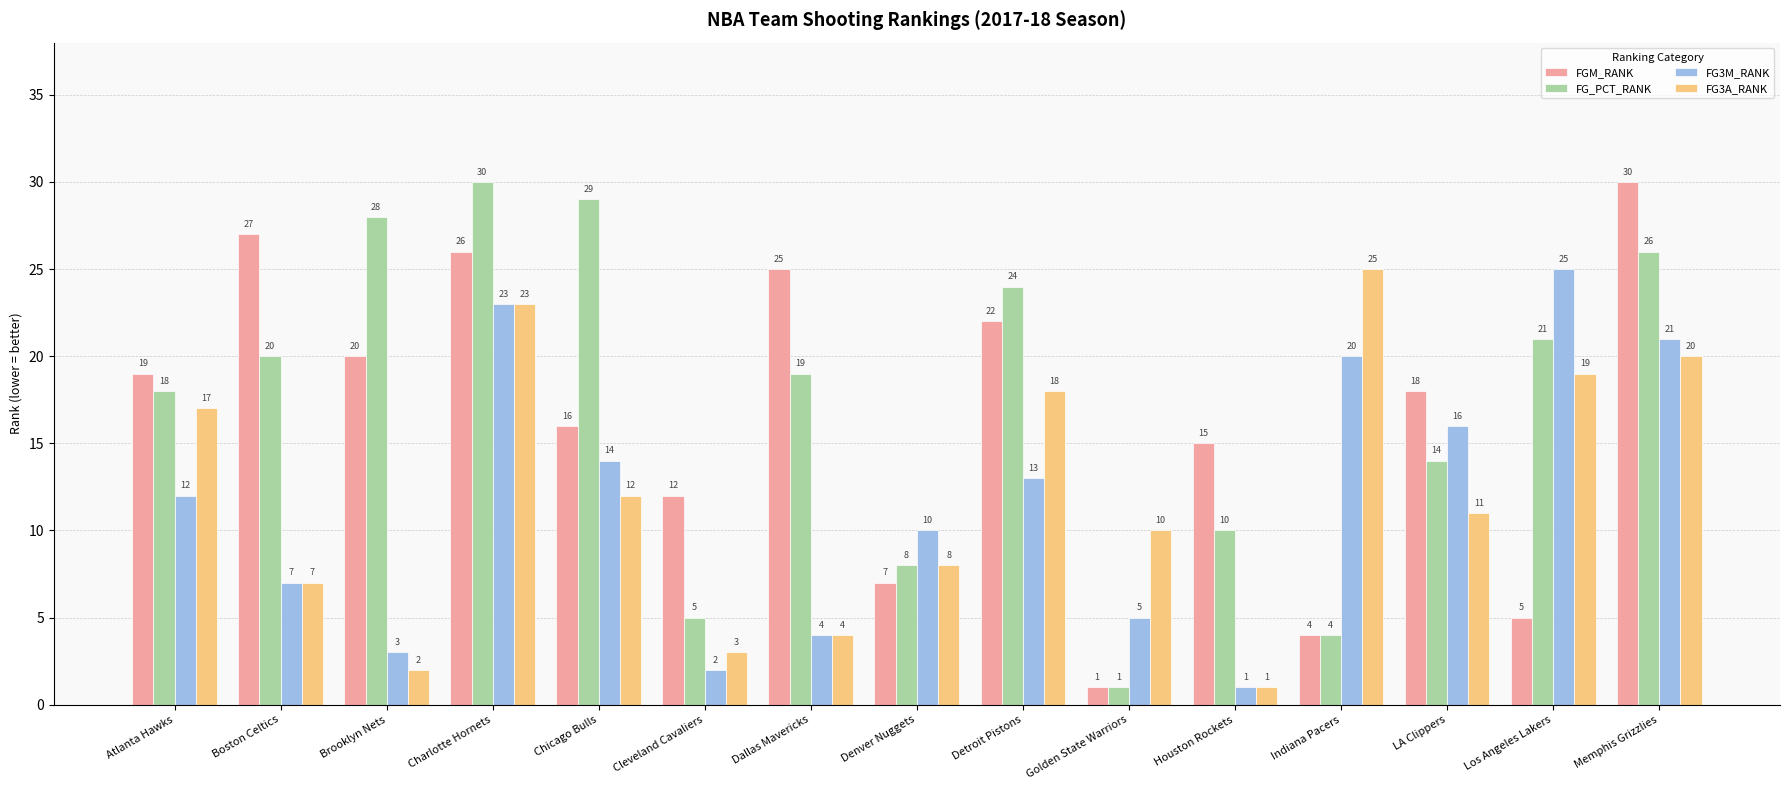

Is it true that FG3A_RANK equals 42 at Indiana Pacers?

False